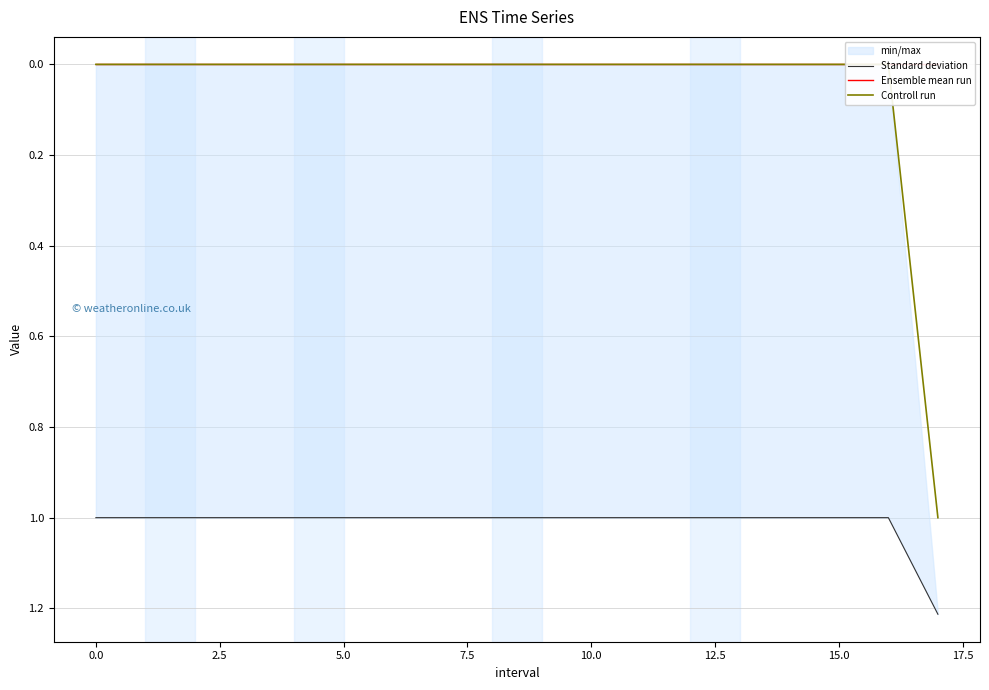

Does the chart display data point markers on the line(s)?

No